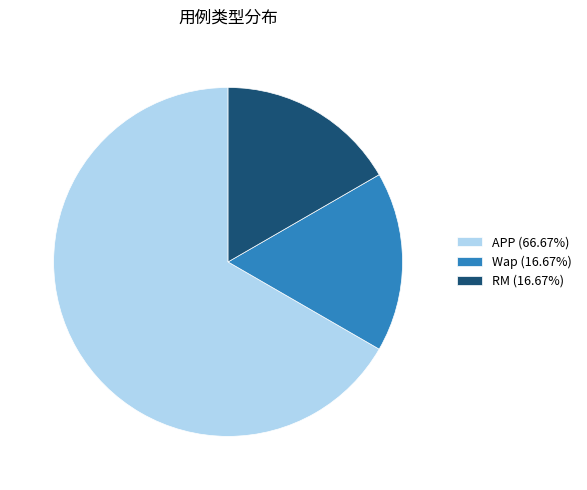

Do RM (16.67%) and APP (66.67%) together represent more than half of the pie?

Yes